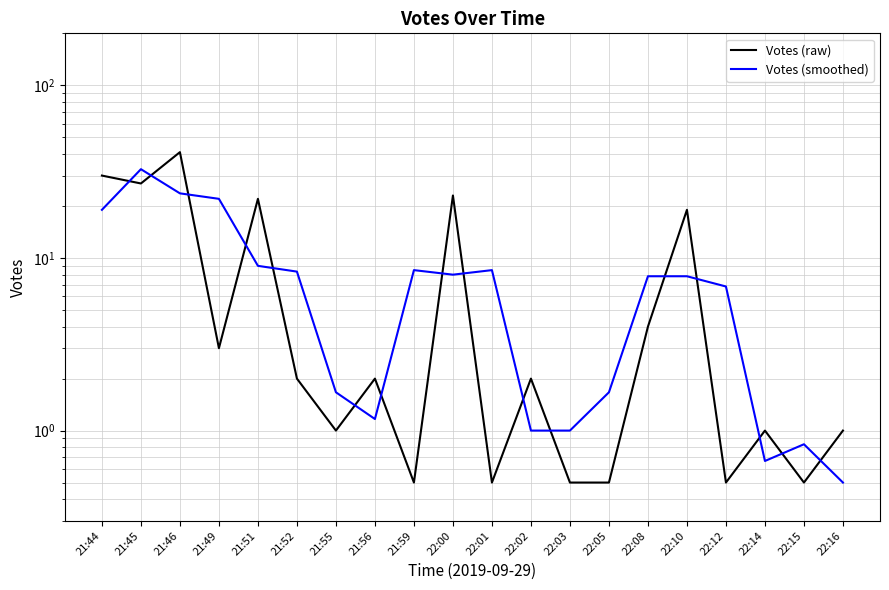

At how many categories does at least one series exceed 12?

7